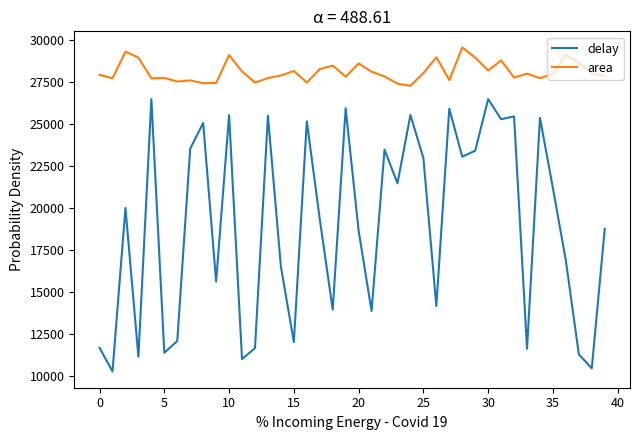

List the series in order of their peak value, lowest first.

delay, area